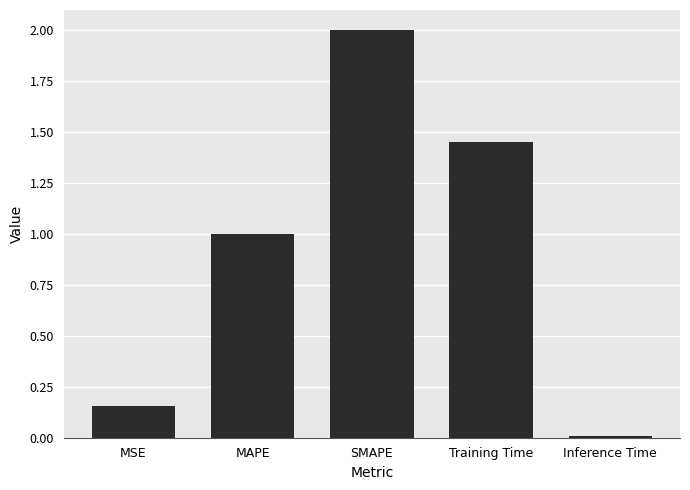

Count the number of data series in this chart.

1